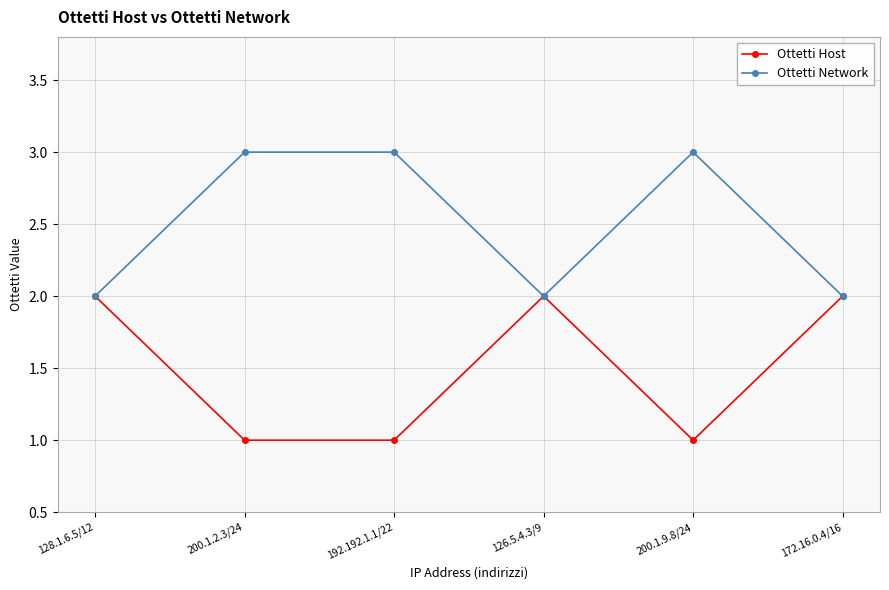

What is the sum of the Ottetti Network values at 200.1.9.8/24 and 128.1.6.5/12?

5